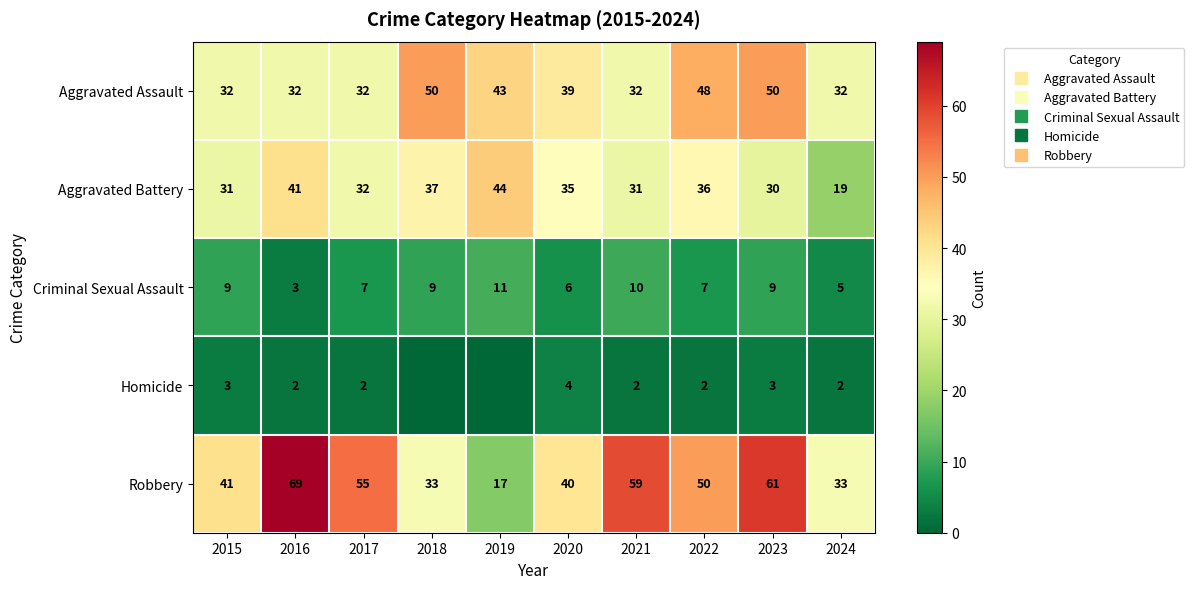

Which series has the widest spread of values?

Robbery